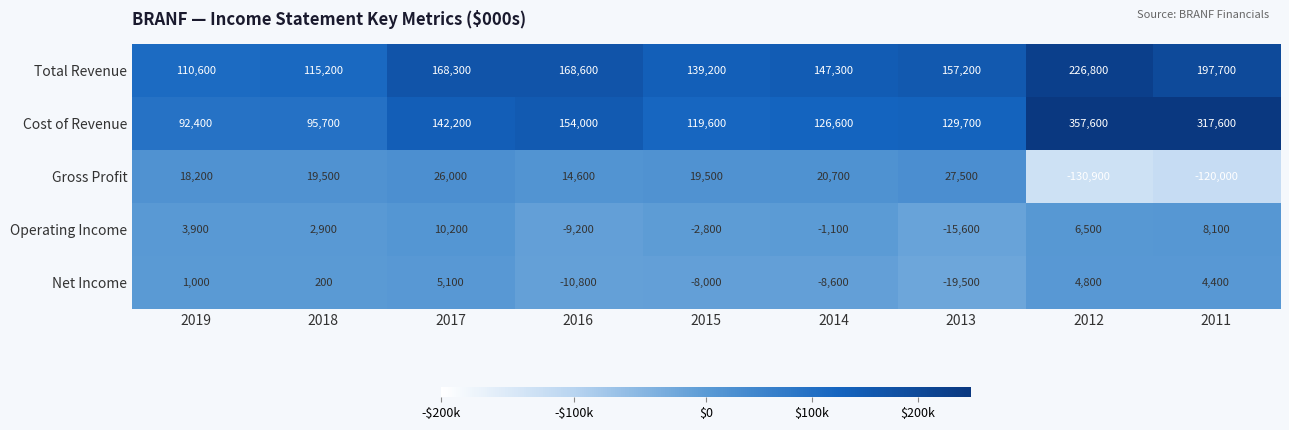

Rank the series by their maximum value, from lowest to highest.

Net Income, Operating Income, Gross Profit, Total Revenue, Cost of Revenue